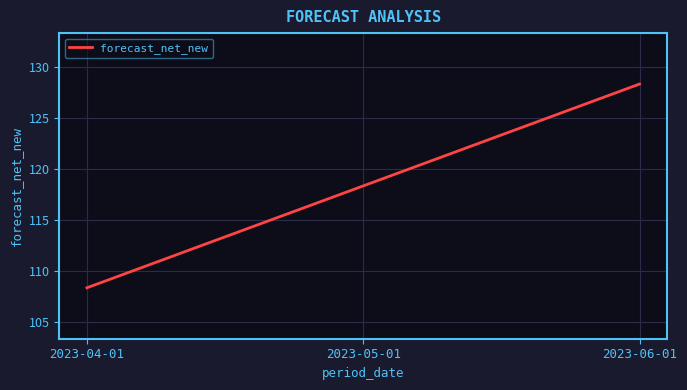

What position from the left is 2023-06-01?

3